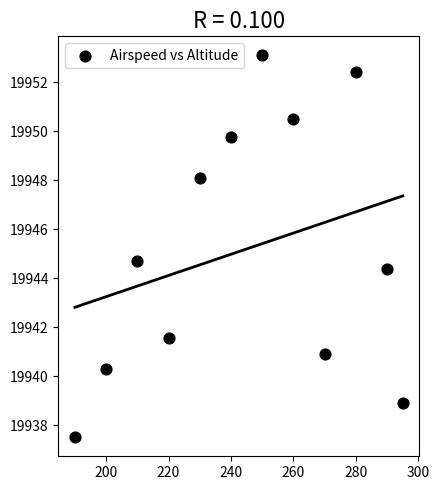

What is the range of Y values (max minus min)?

15.6